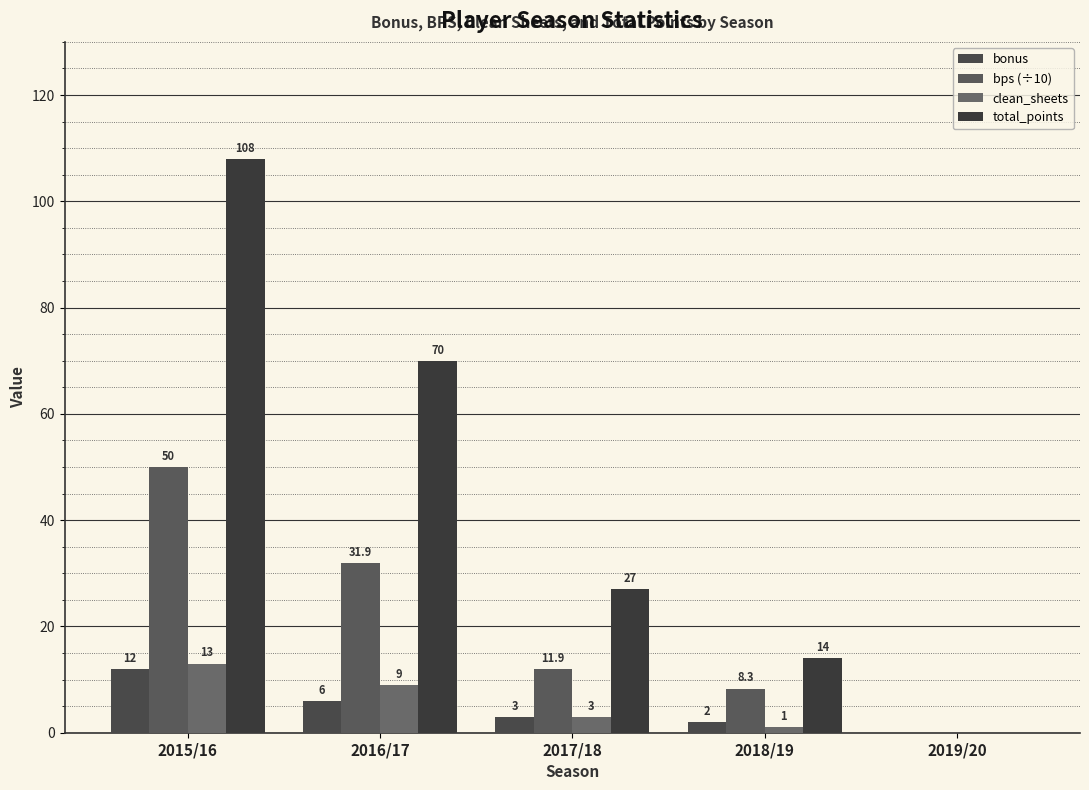

What is the total value across all series at 2017/18?

44.9